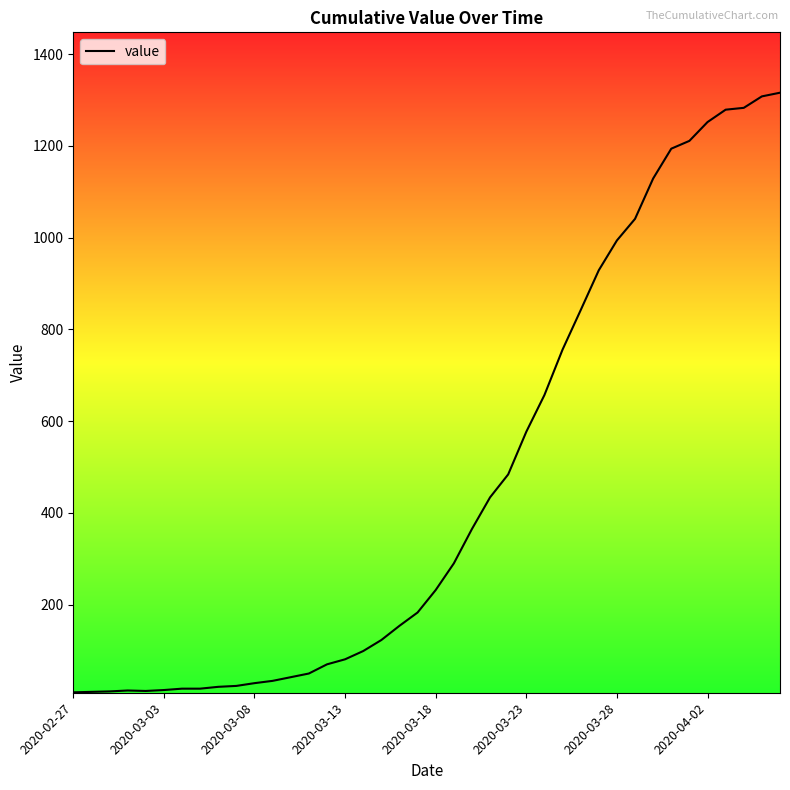

What is the maximum value shown in the chart?

1316